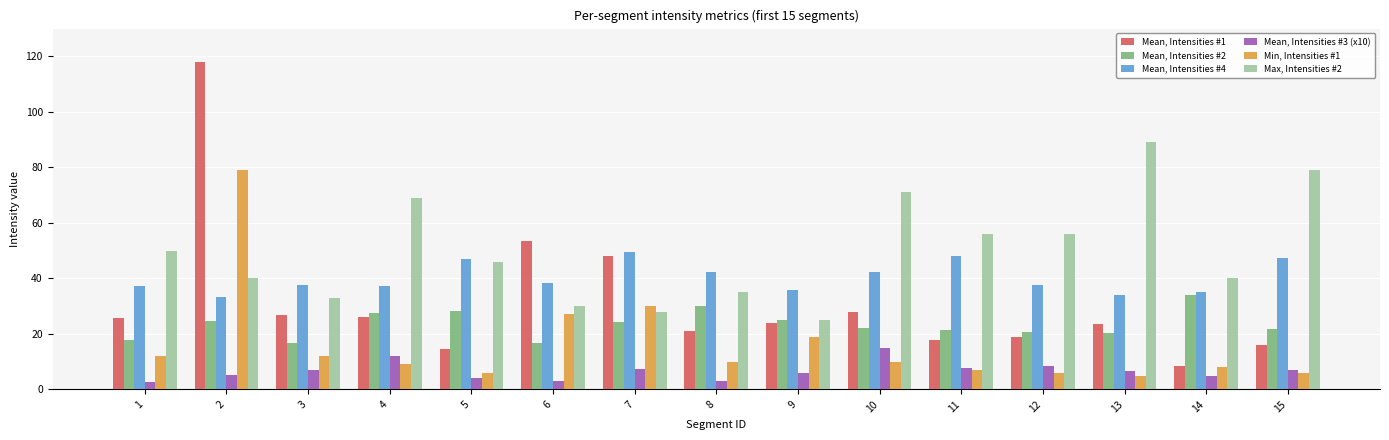

What is the sum of all Mean, Intensities #3 (x10) values?

100.4